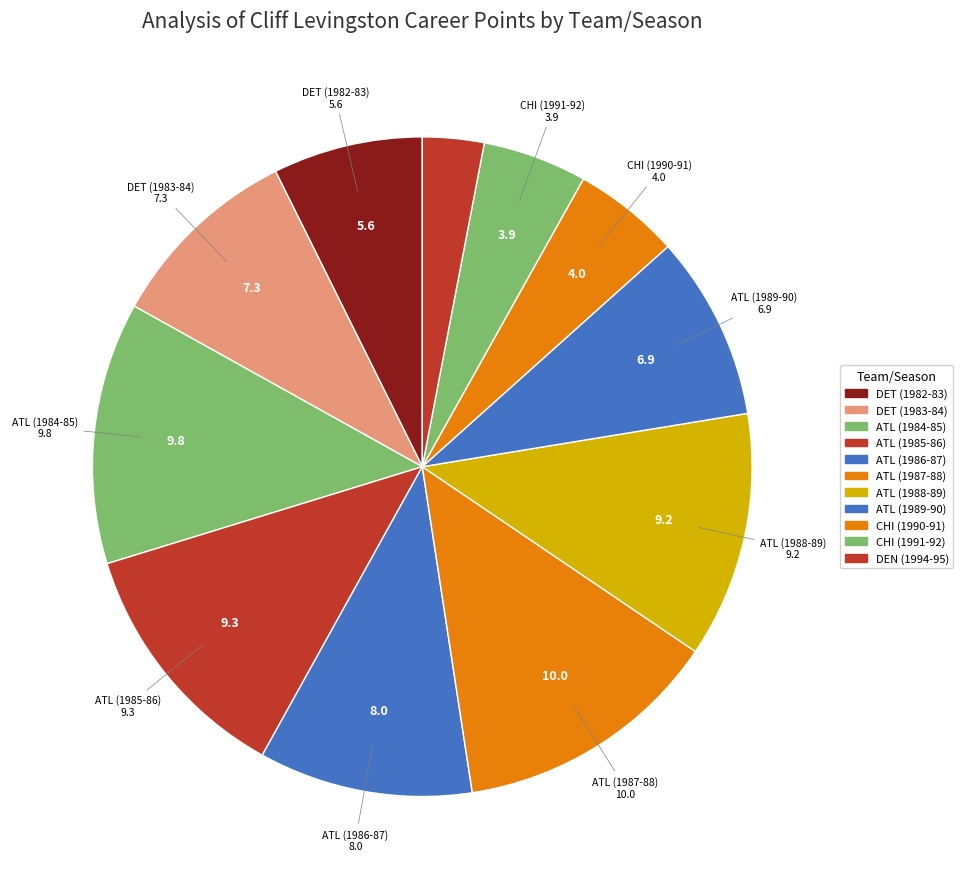

What percentage is the CHI (1991-92) slice, to the nearest percent?

5%